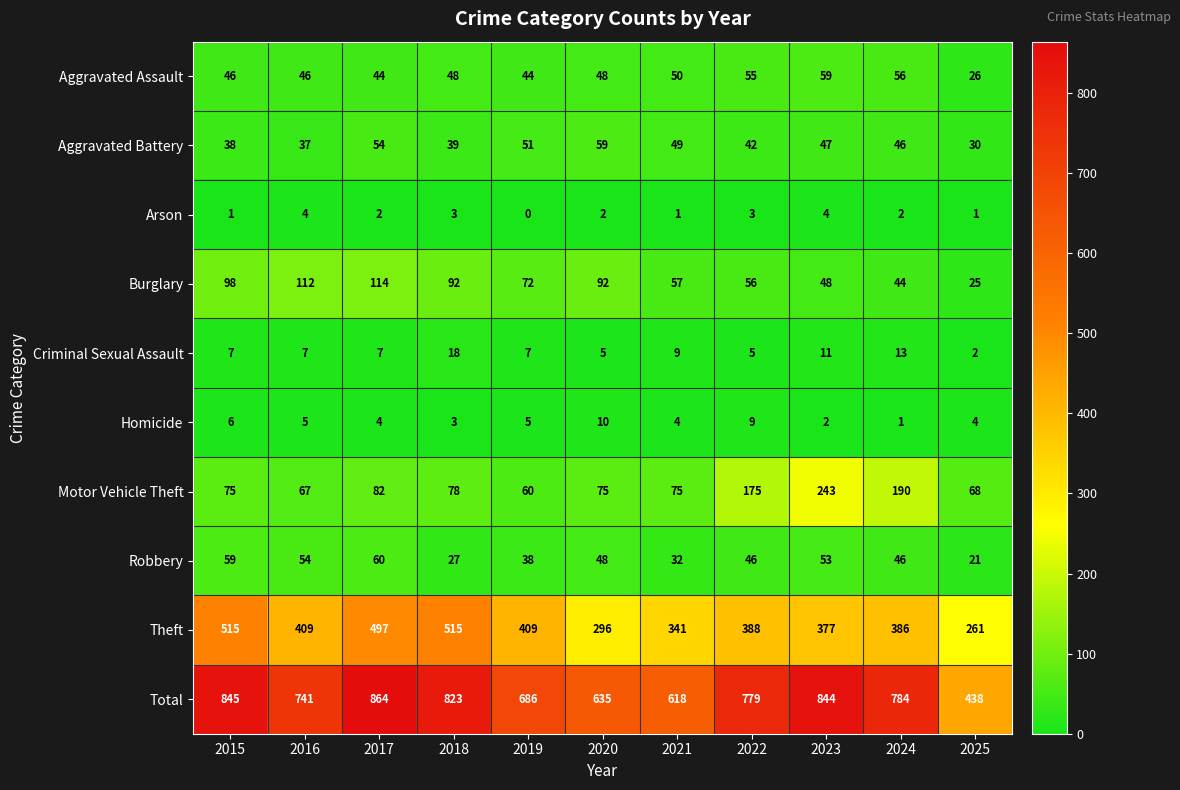

The Aggravated Assault series shows 44 at 2019. True or false?

True